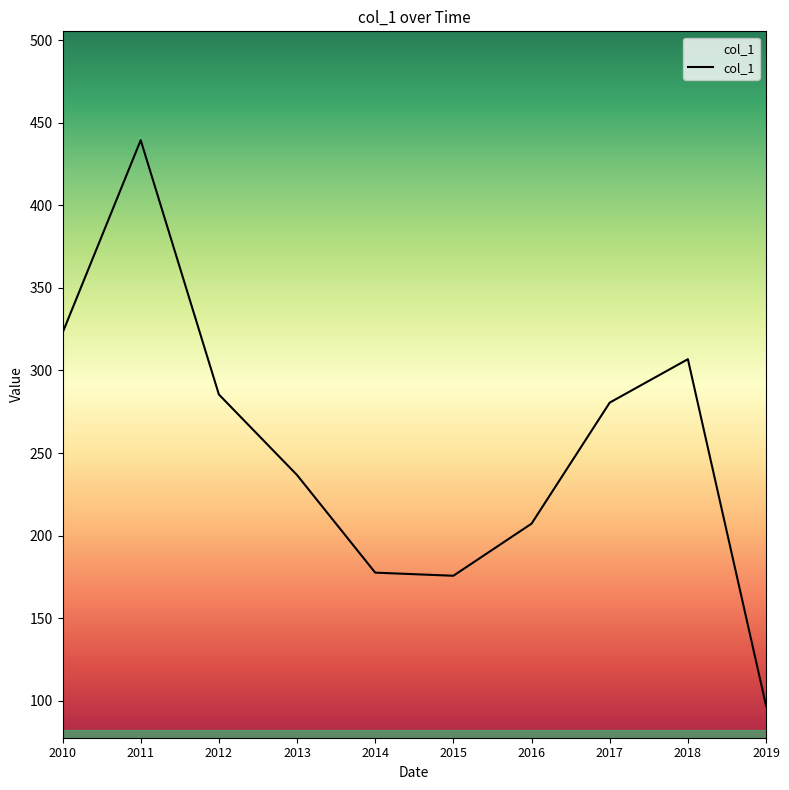

Where is the data nearest to the value 268?

2017